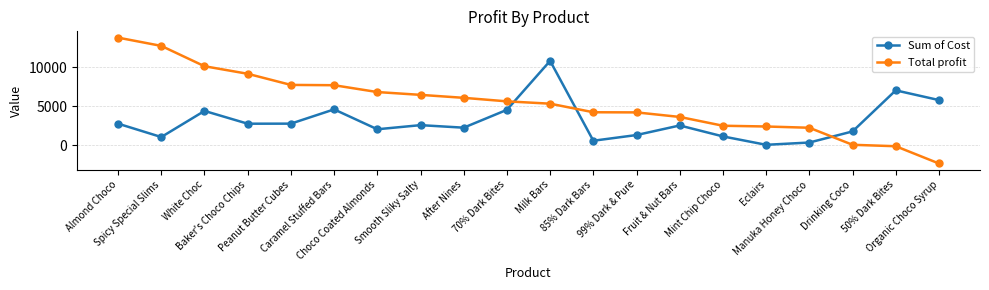

Where does the Total profit series first go above 5608?

Almond Choco